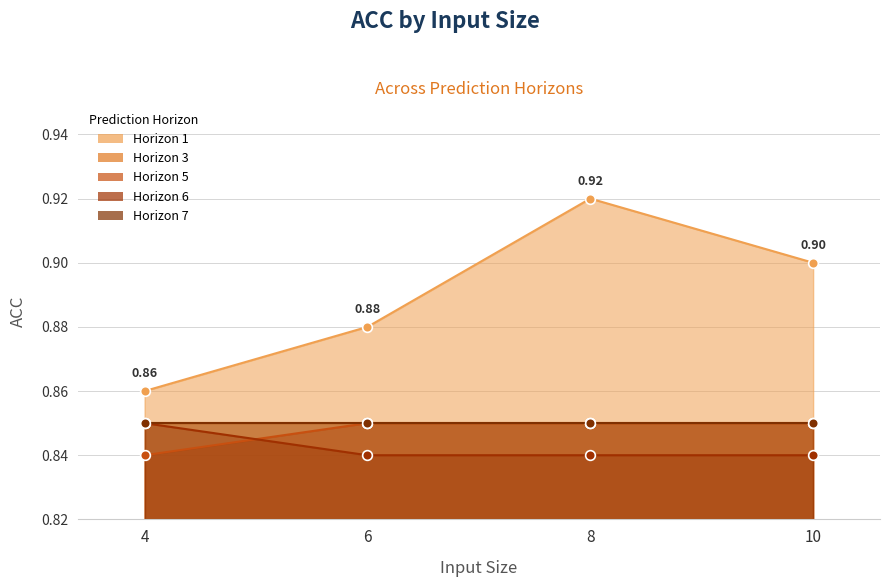

After their last crossing, which series has the higher values: Horizon 5 or Horizon 6?

Horizon 5